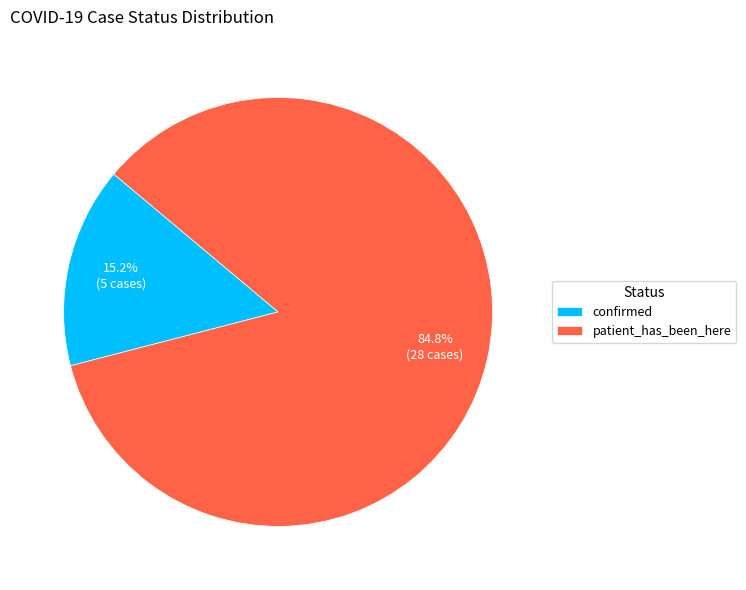

Which slice represents more than half of the pie?

patient_has_been_here